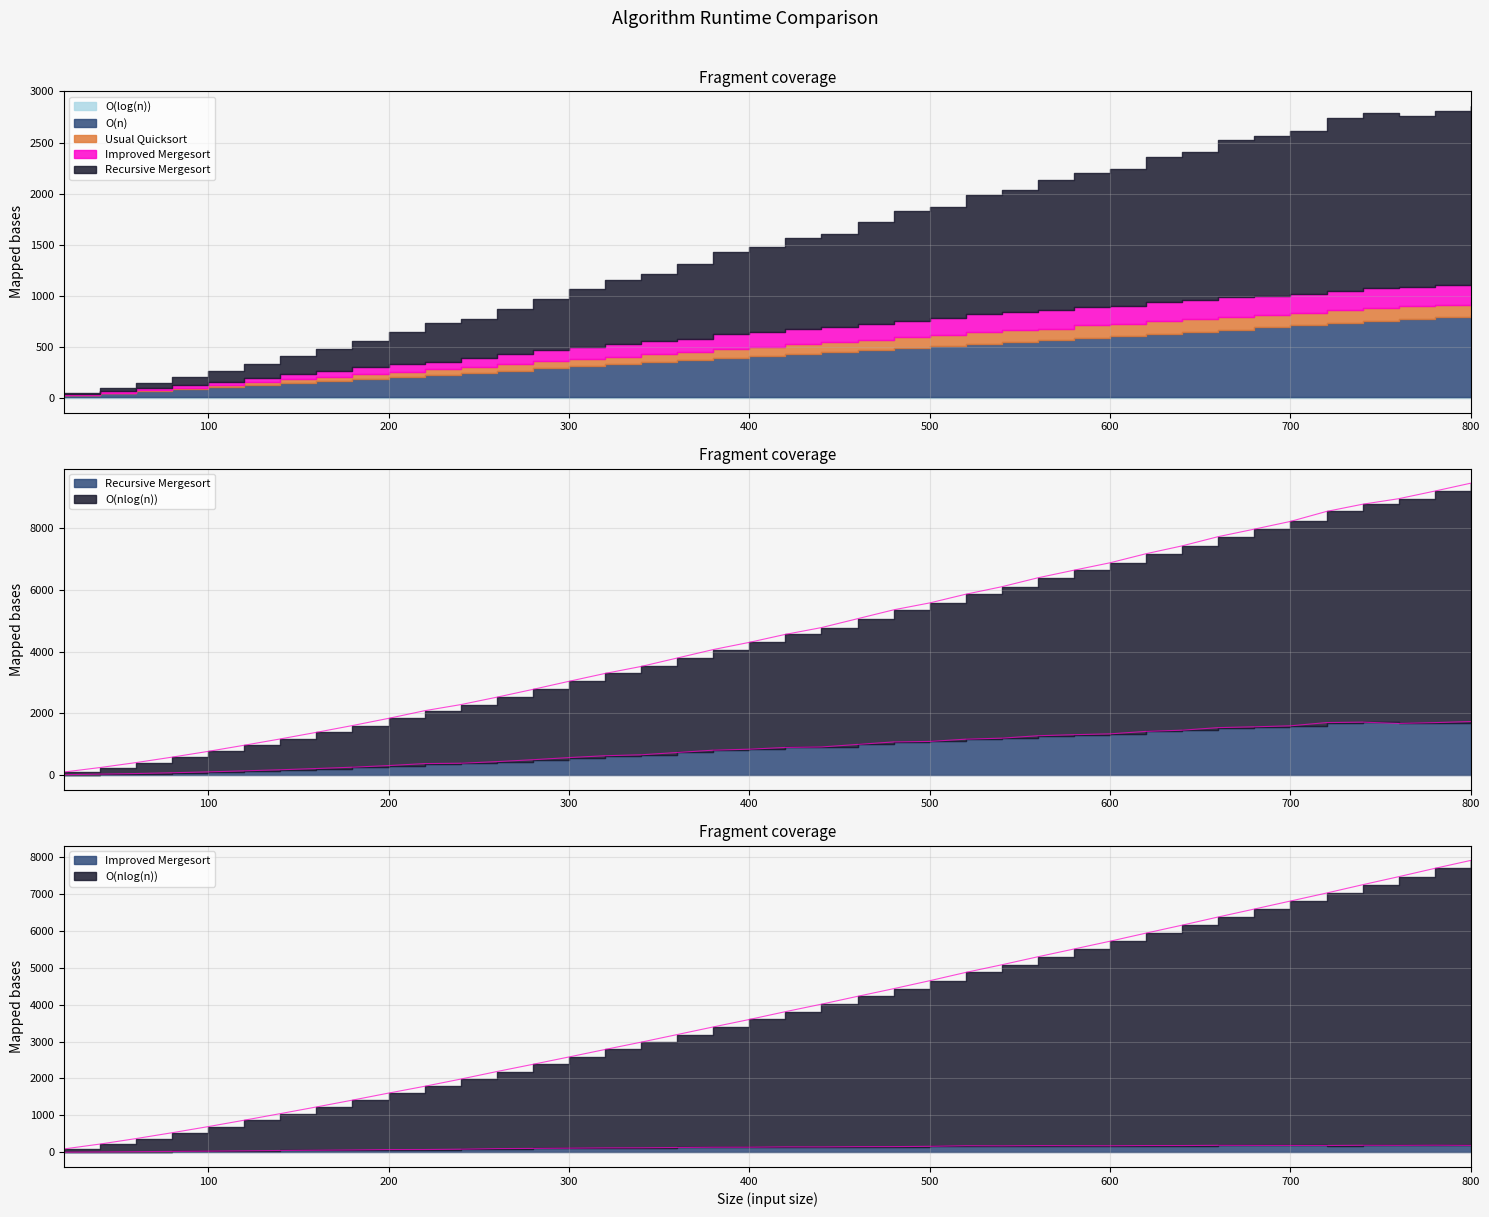

True or false: Recursive Mergesort and O(nlog(n)) cross at least once.

False